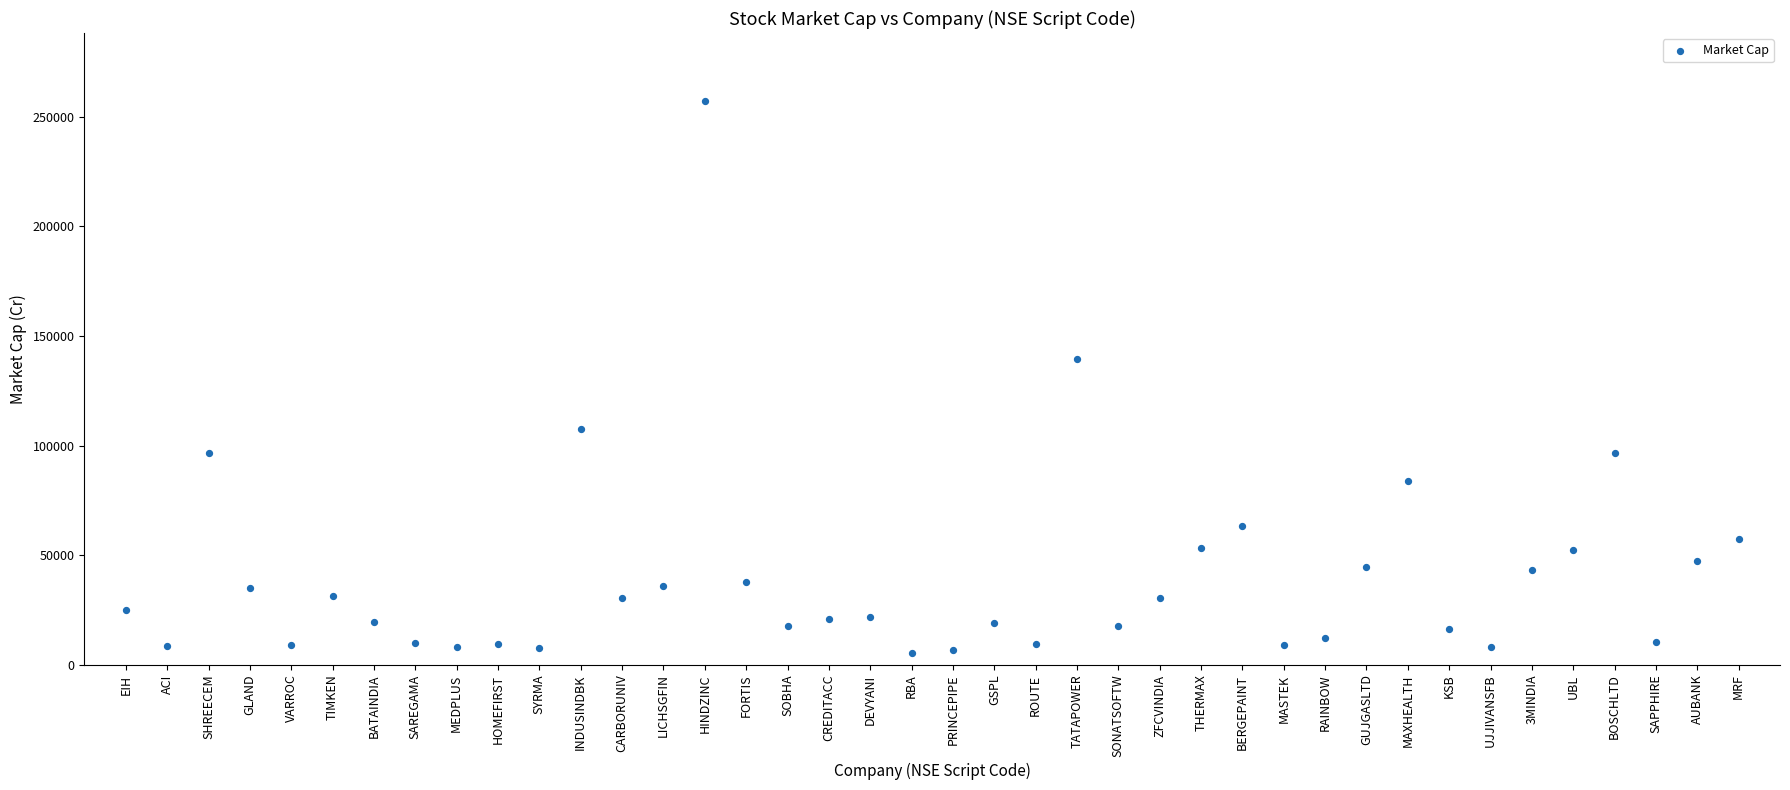

What is the range of Y values (max minus min)?

251808.6